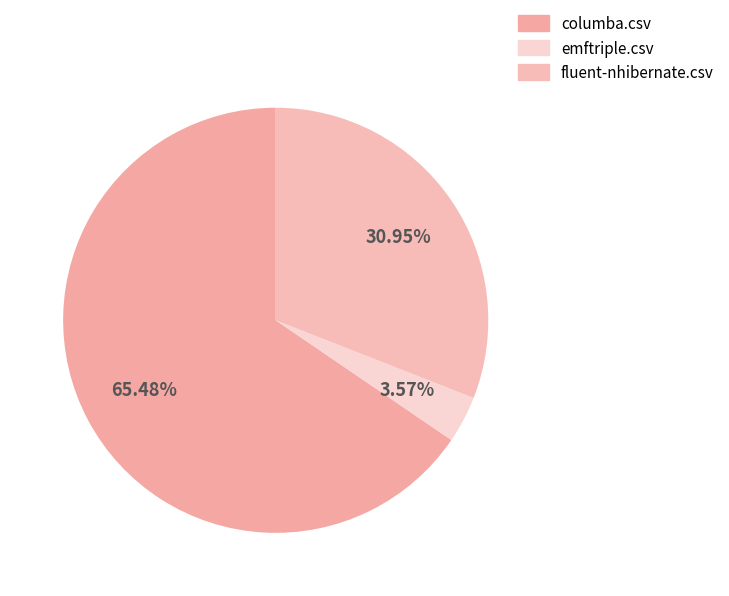

Does any single category account for the majority?

Yes